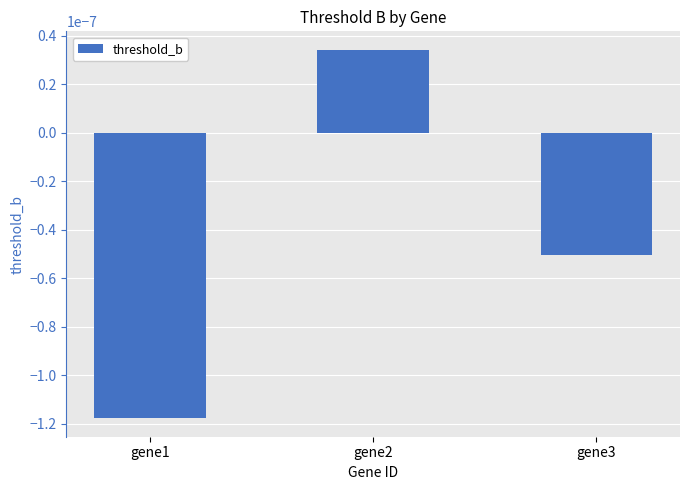

Does the chart contain stacked bars?

No